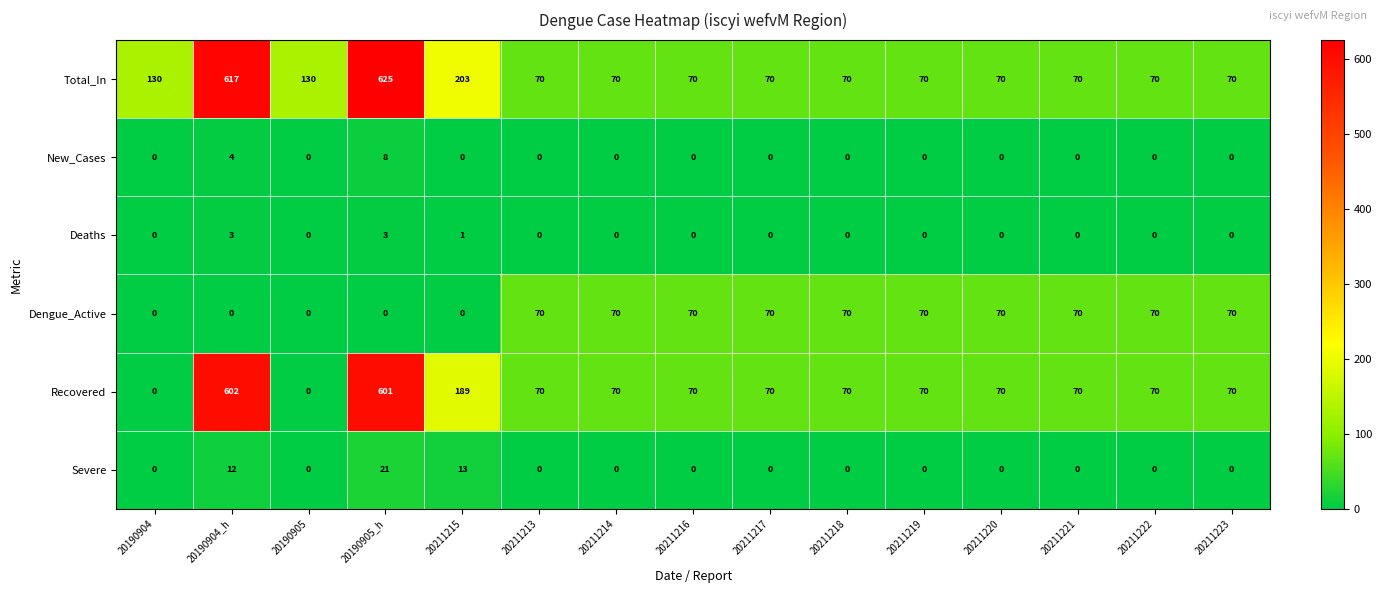

List the series in order of their peak value, lowest first.

Deaths, New_Cases, Severe, Dengue_Active, Recovered, Total_In